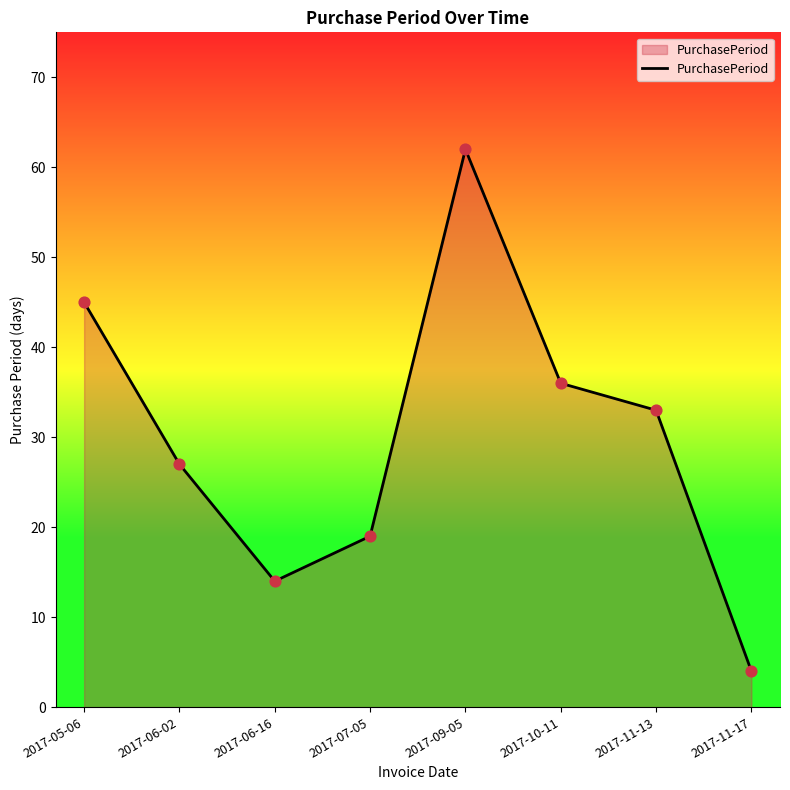

What is the change in value from 2017-06-16 to 2017-09-05?

+48